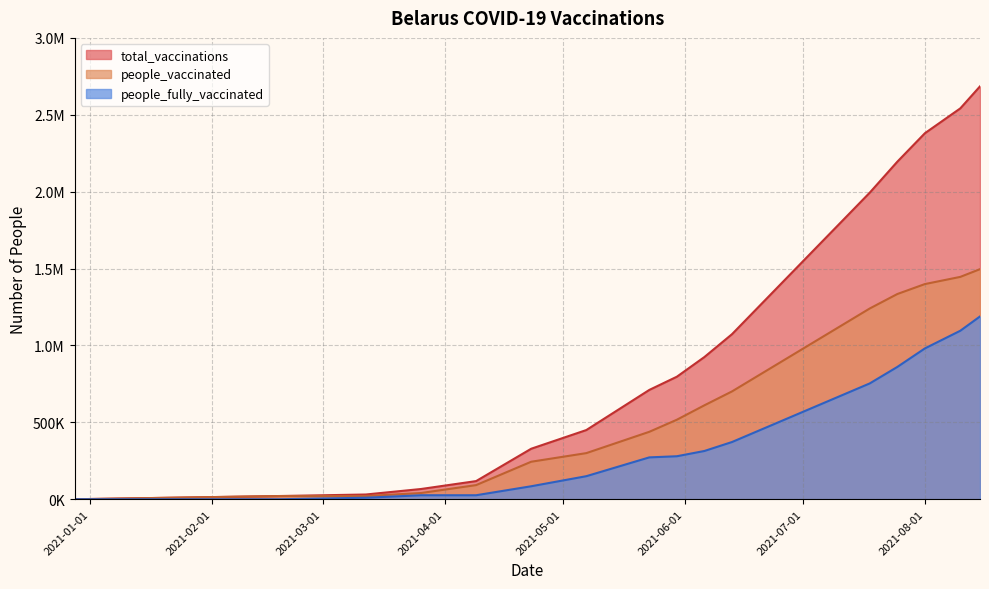

Rank the series by their maximum value, from lowest to highest.

people_fully_vaccinated, people_vaccinated, total_vaccinations